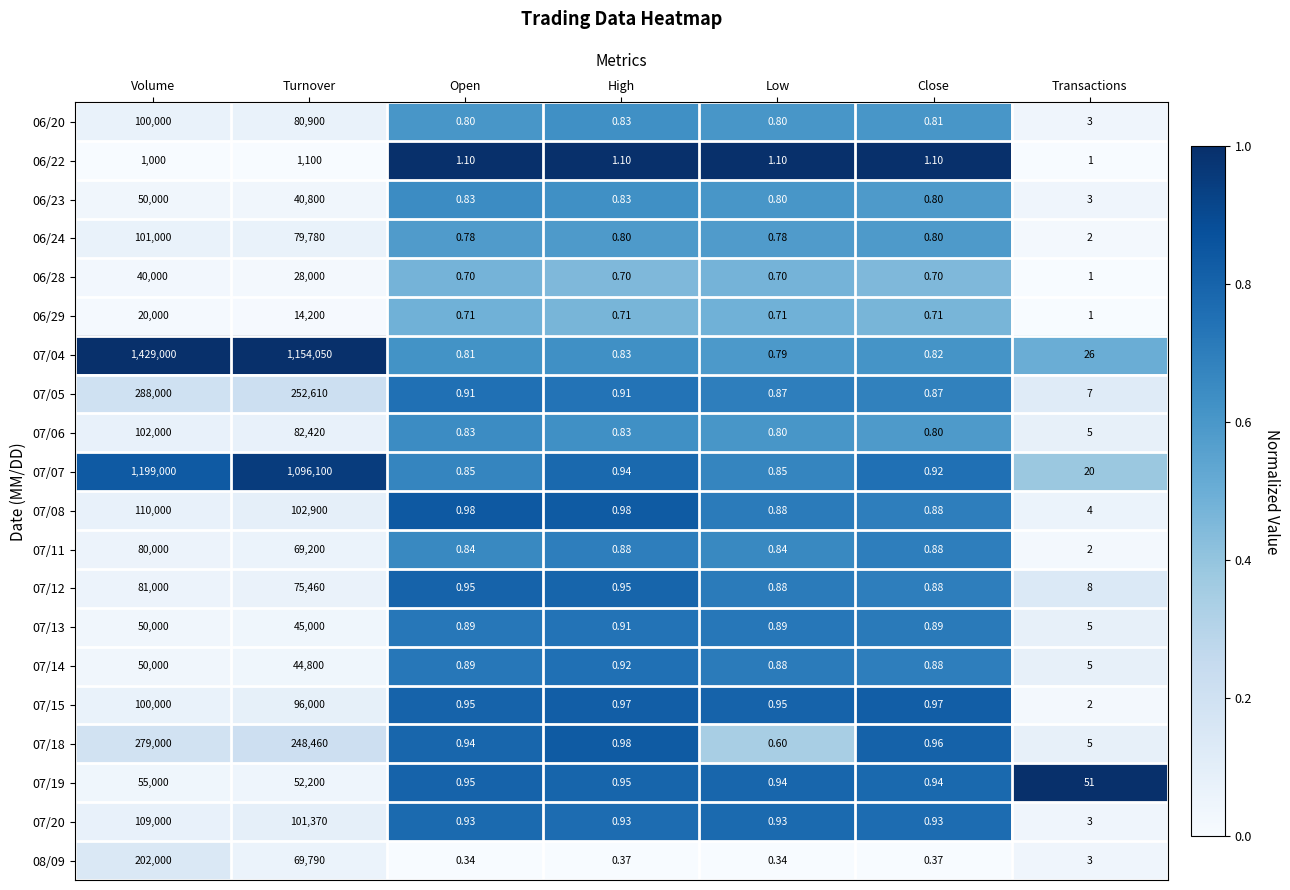

What is the spread (max minus min) of values at Open?

0.8